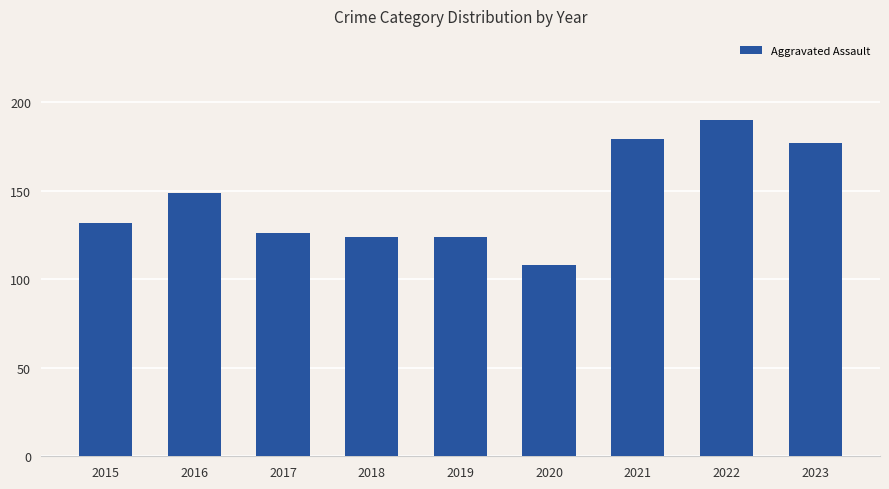

What value does the data have at 2015?

132